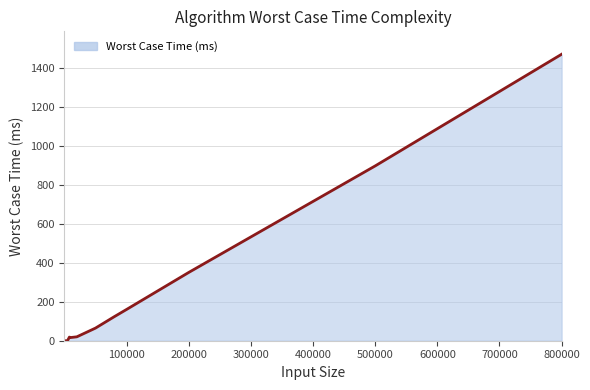

What is the greatest value displayed?

1469.2